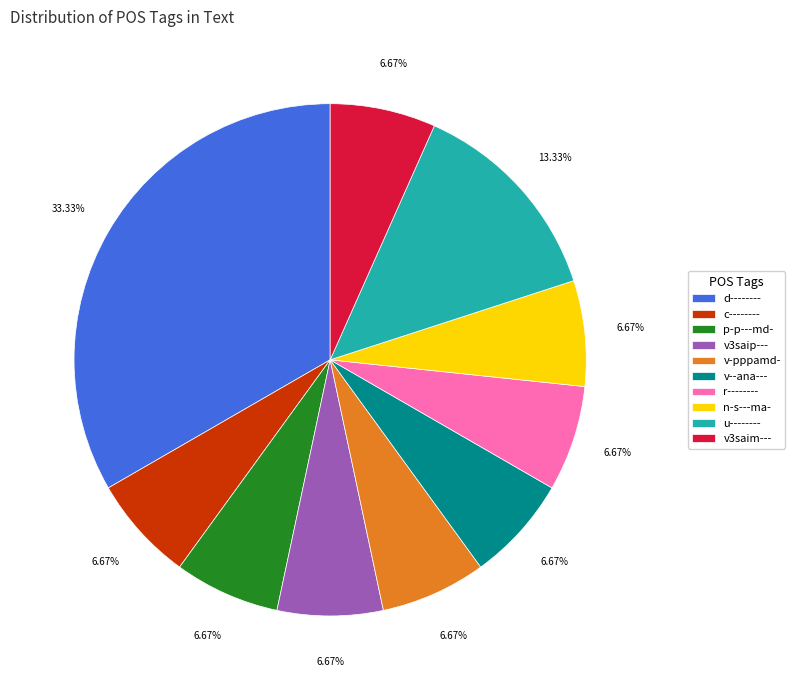

Is there a majority slice in this chart?

No